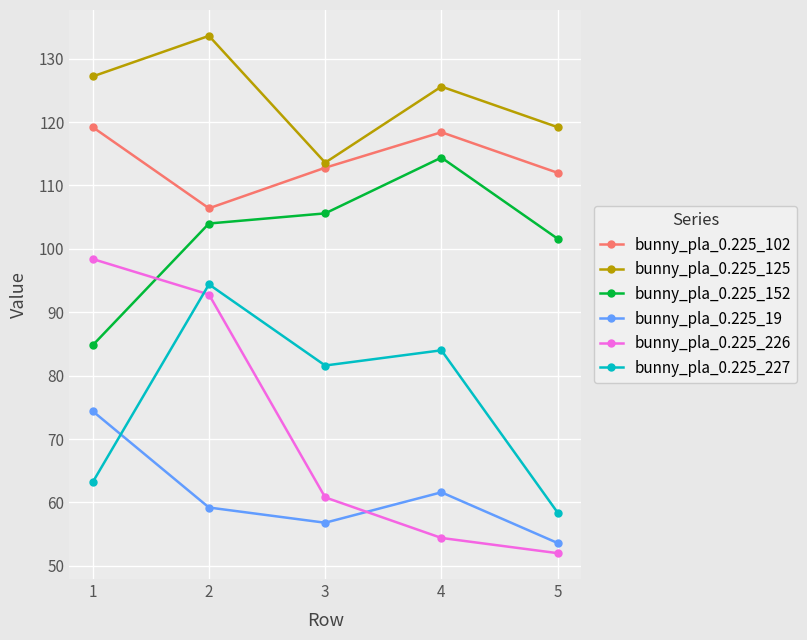

Reading right to left, list all the values displayed in this chart.

bunny_pla_0.225_102: 112.0	118.4	112.8	106.4	119.2
bunny_pla_0.225_125: 119.2	125.6	113.6	133.6	127.2
bunny_pla_0.225_152: 101.6	114.4	105.6	104.0	84.8
bunny_pla_0.225_19: 53.6	61.6	56.8	59.2	74.4
bunny_pla_0.225_226: 52.0	54.4	60.8	92.8	98.4
bunny_pla_0.225_227: 58.4	84.0	81.6	94.4	63.2